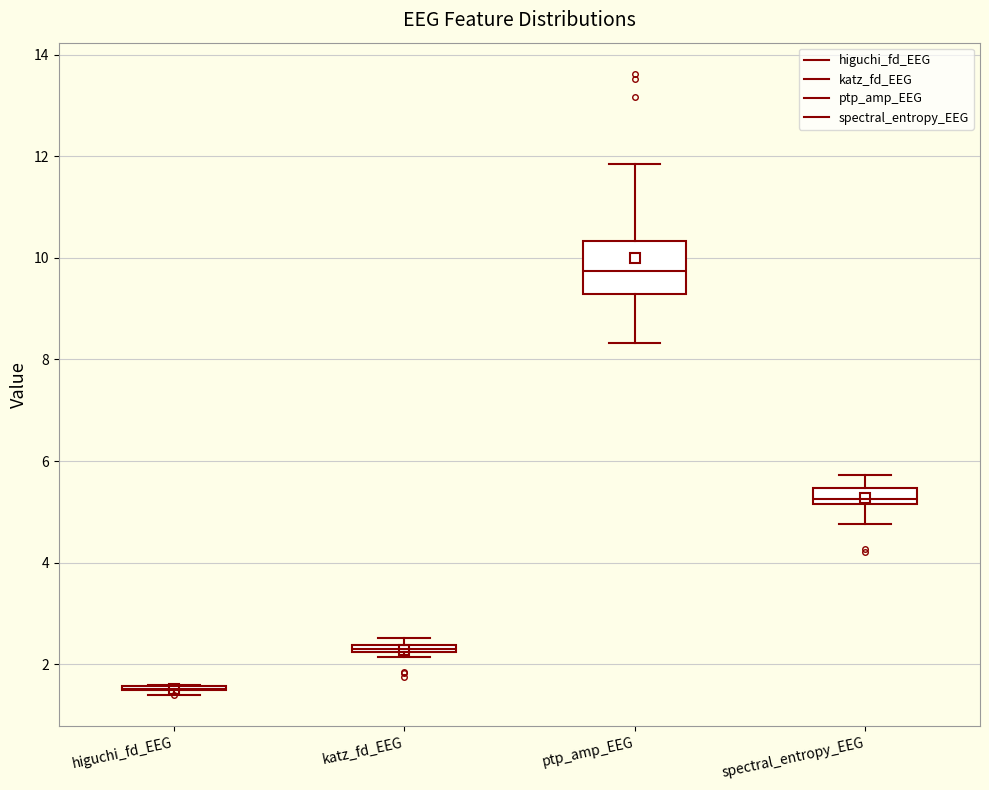

Where is the upper edge of the box for katz_fd_EEG on the y-axis? The values are not printed on the chart, so give them approximately, as read against the axis.

2.4